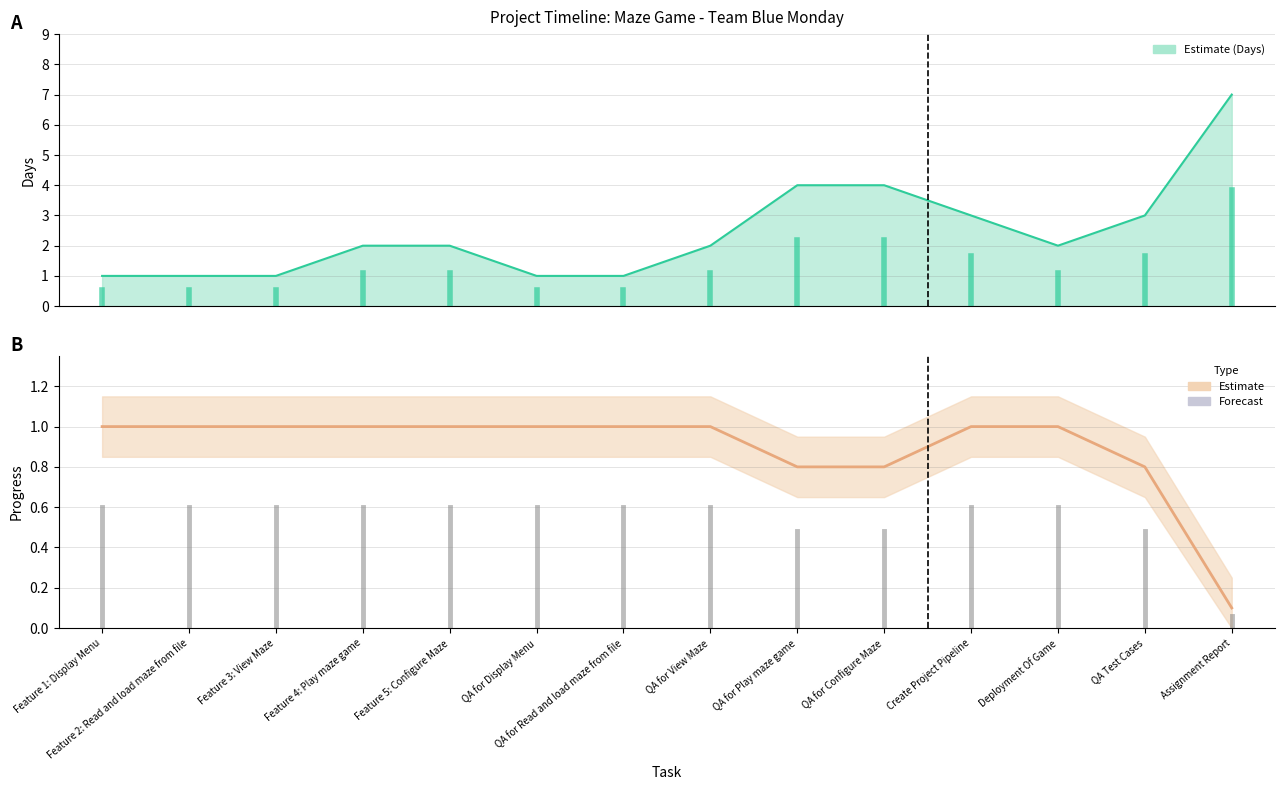

What is the total value across all series at Deployment Of Game?

3.0